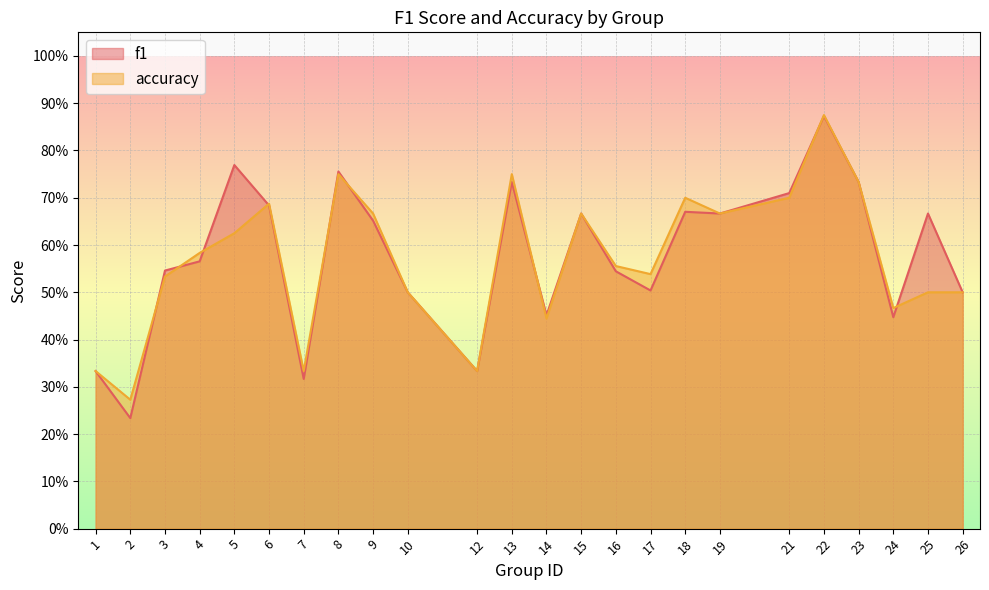

List the labels in order of accuracy value, smallest first.

2, 1, 7, 12, 14, 24, 10, 25, 26, 3, 17, 16, 4, 5, 9, 15, 19, 6, 18, 21, 23, 8, 13, 22